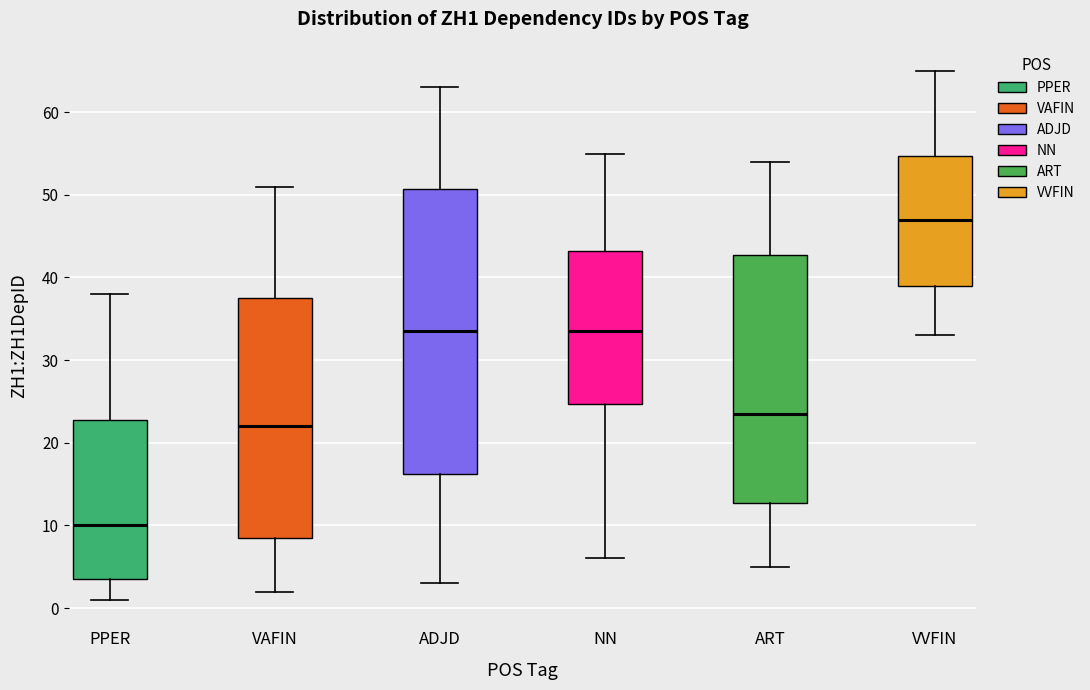

Reading left to right, read every box against the y-axis: the position of its median line, the range the box covers, and the ends of its whiskers. The values are not printed on the chart, so give them approximately, as read against the axis.

PPER: median 10, box 4 to 23, whiskers 1 to 38
VAFIN: median 22, box 9 to 38, whiskers 2 to 51
ADJD: median 34, box 16 to 51, whiskers 3 to 63
NN: median 34, box 25 to 43, whiskers 6 to 55
ART: median 24, box 13 to 43, whiskers 5 to 54
VVFIN: median 47, box 39 to 55, whiskers 33 to 65